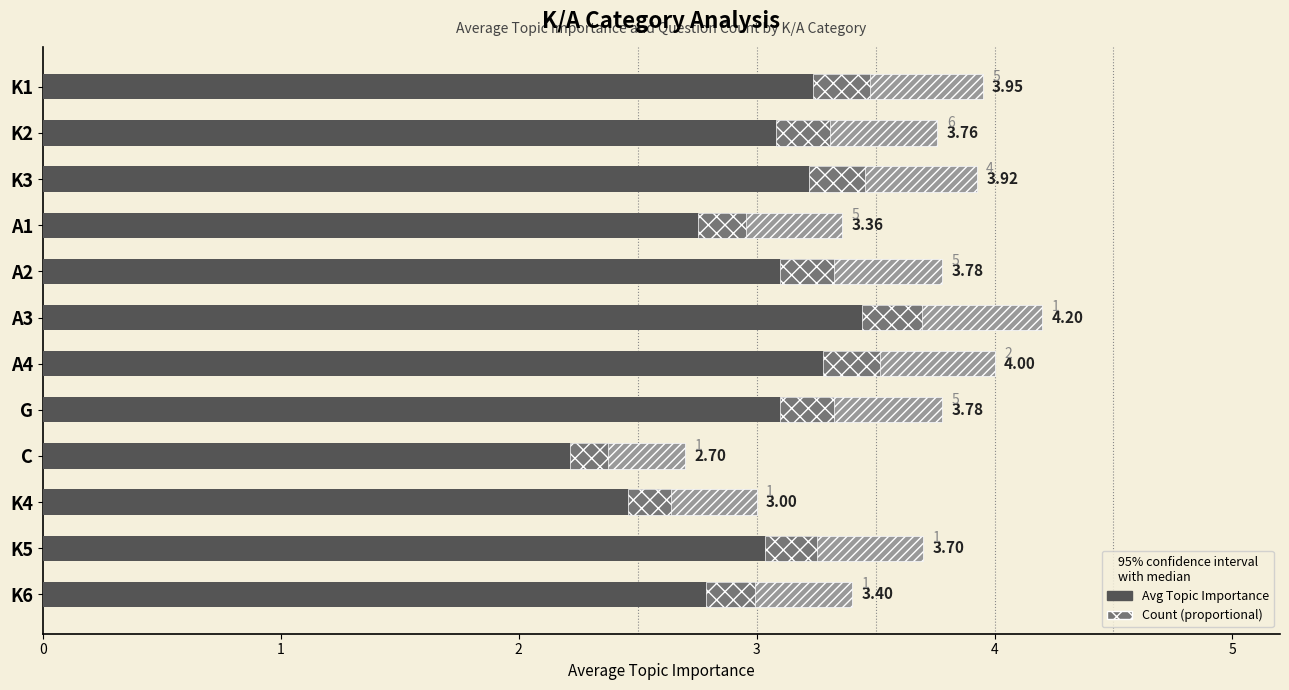

What is the value of the Avg Topic Importance bar at the 11th from the left?

3.7